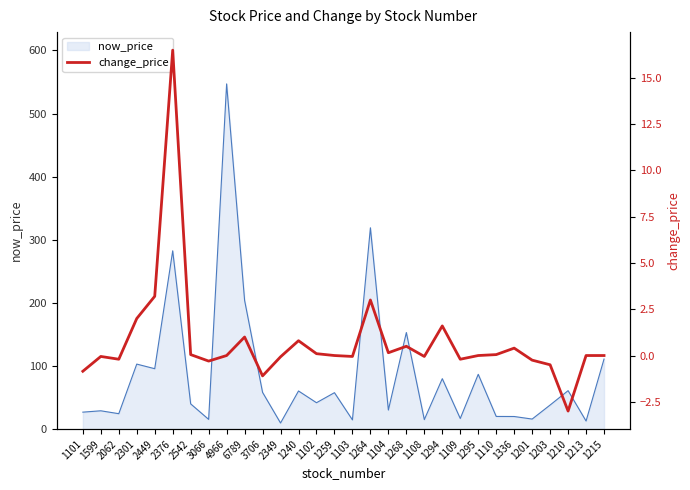

True or false: now_price has a value of 173.4 at 2376.

False